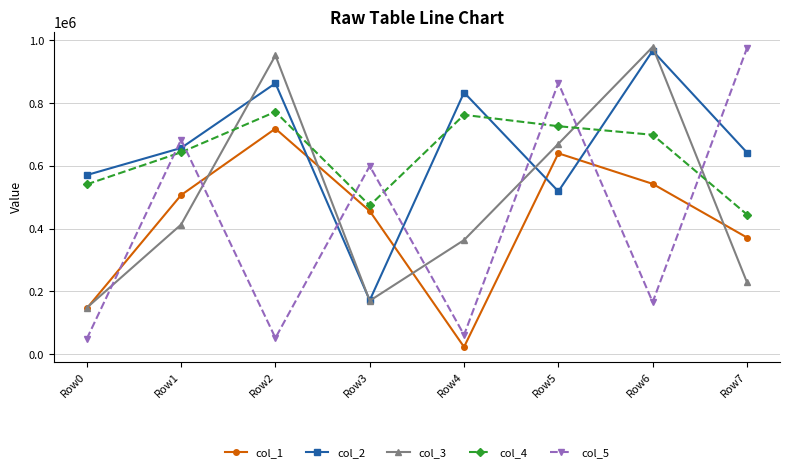

Which series has the widest spread of values?

col_5